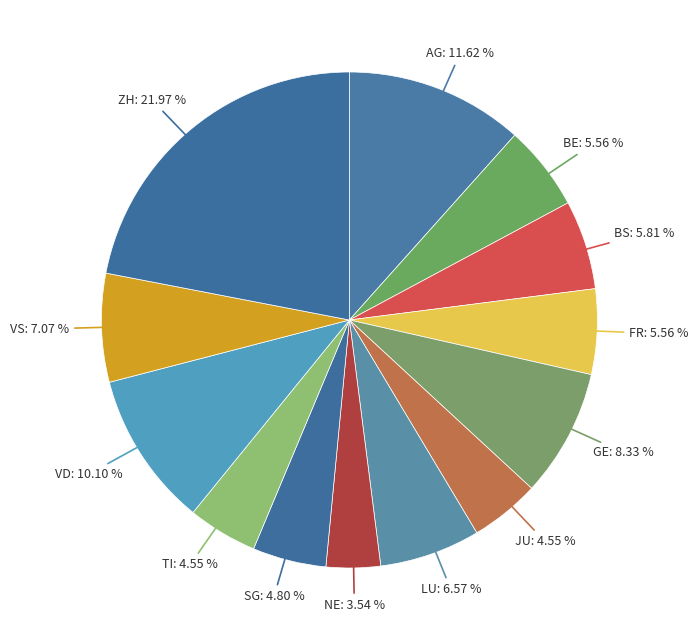

Is it true that VS is 7% of the pie?

True